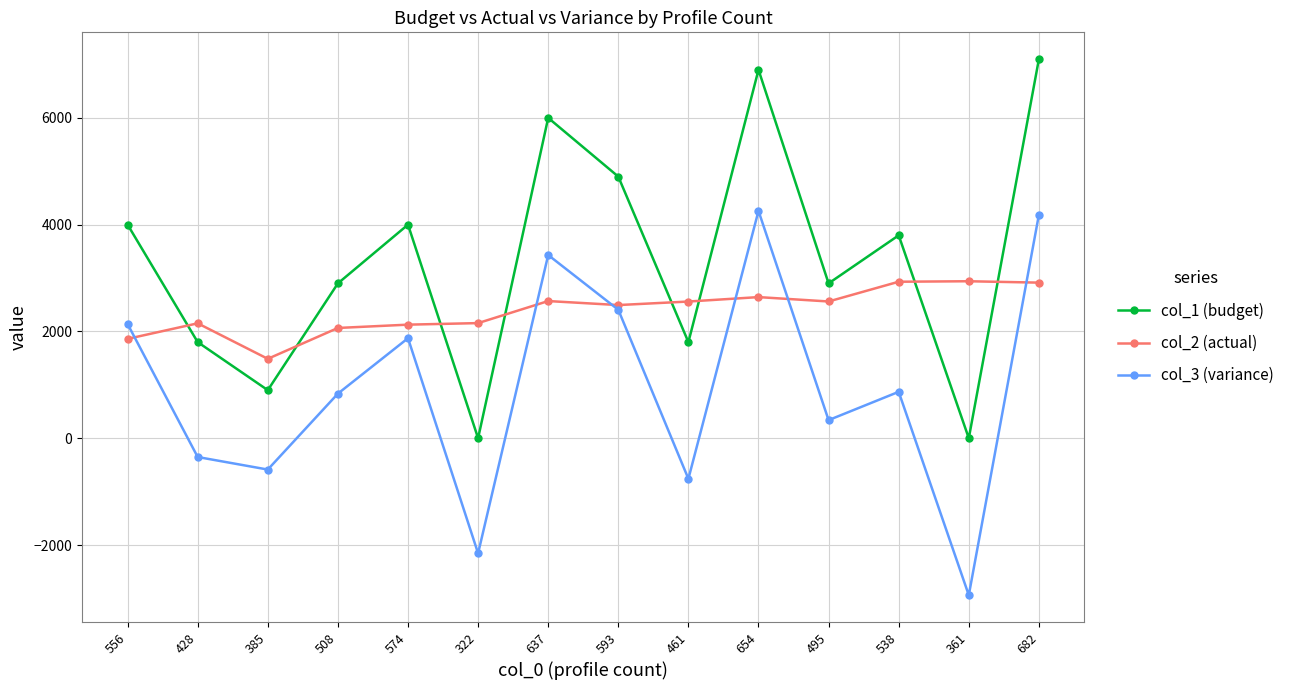

What is the difference between the col_2 (actual) values at 538 and 322?

775